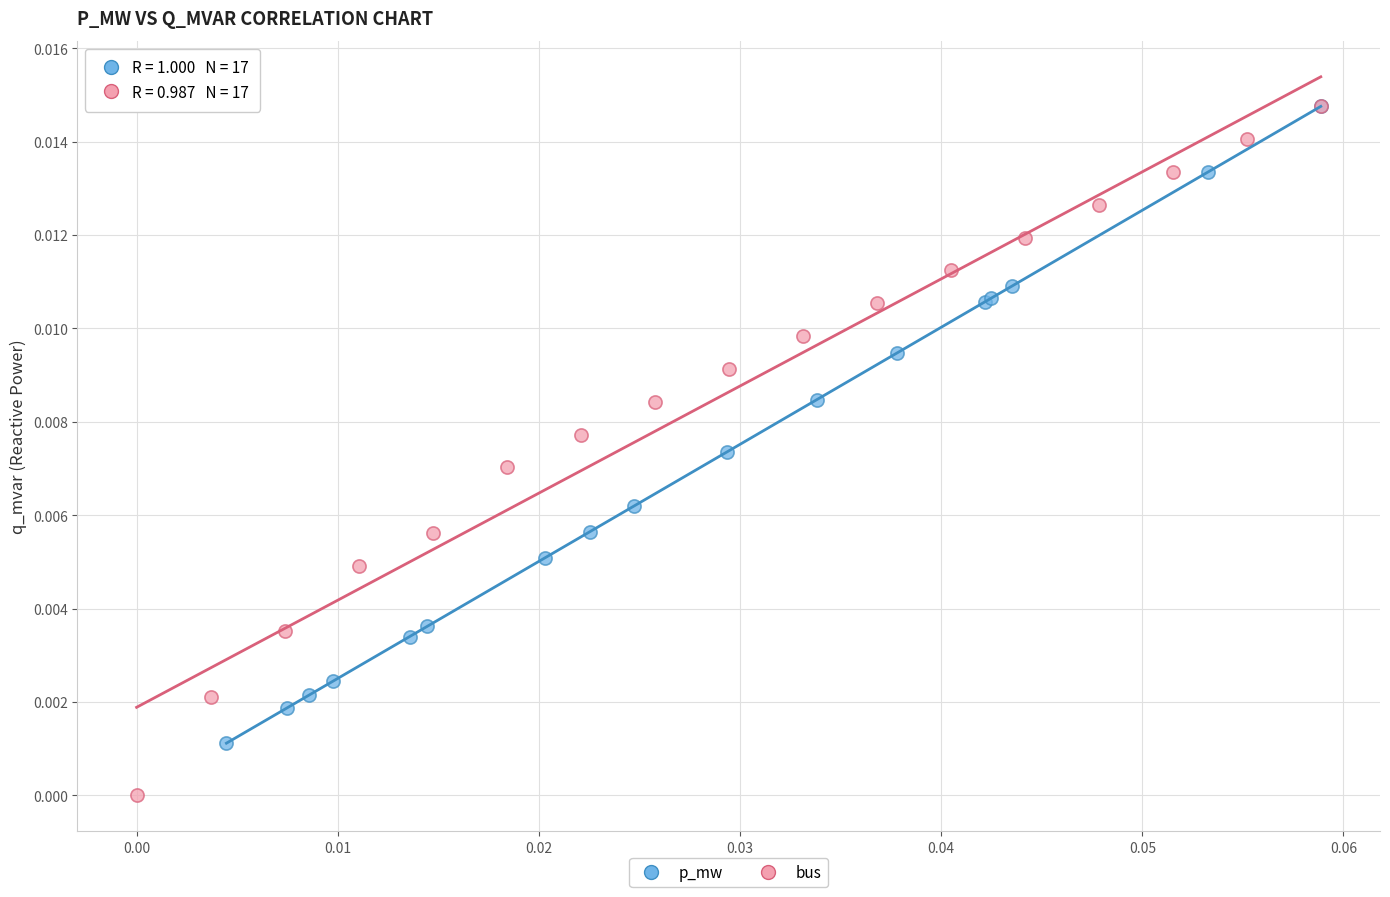

Which series has the widest spread of Y values?

bus